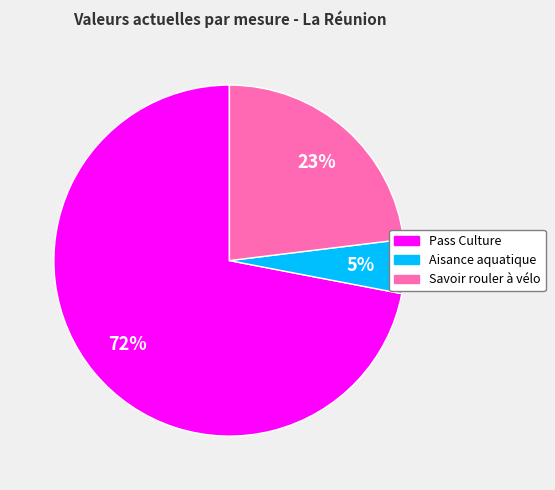

Between Savoir rouler à vélo and Pass Culture, which is larger?

Pass Culture